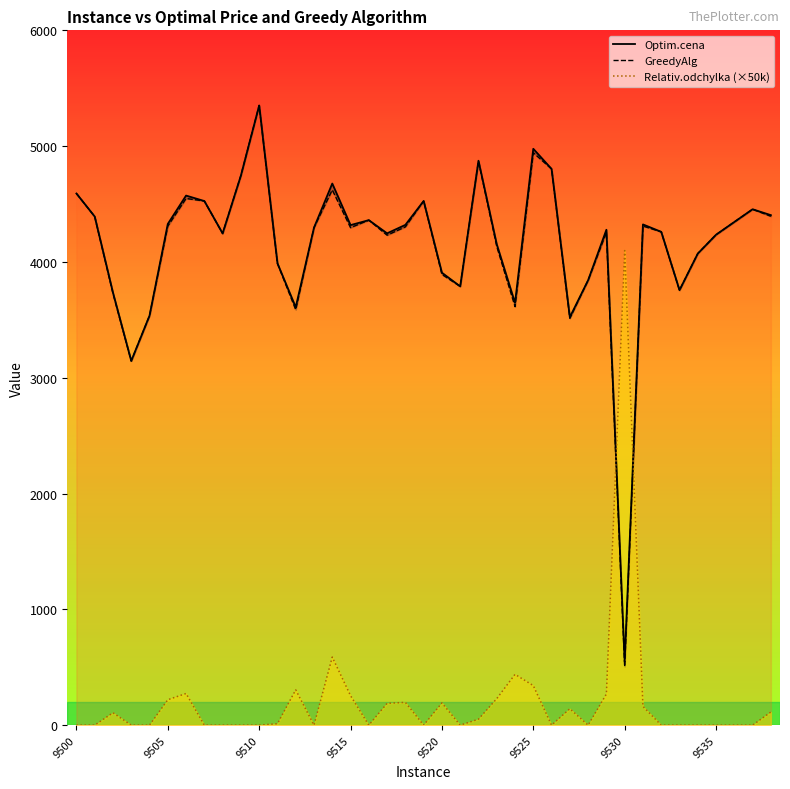

What are all the series names shown in the legend?

Optim.cena, GreedyAlg, Relativ.odchylka (×50k)